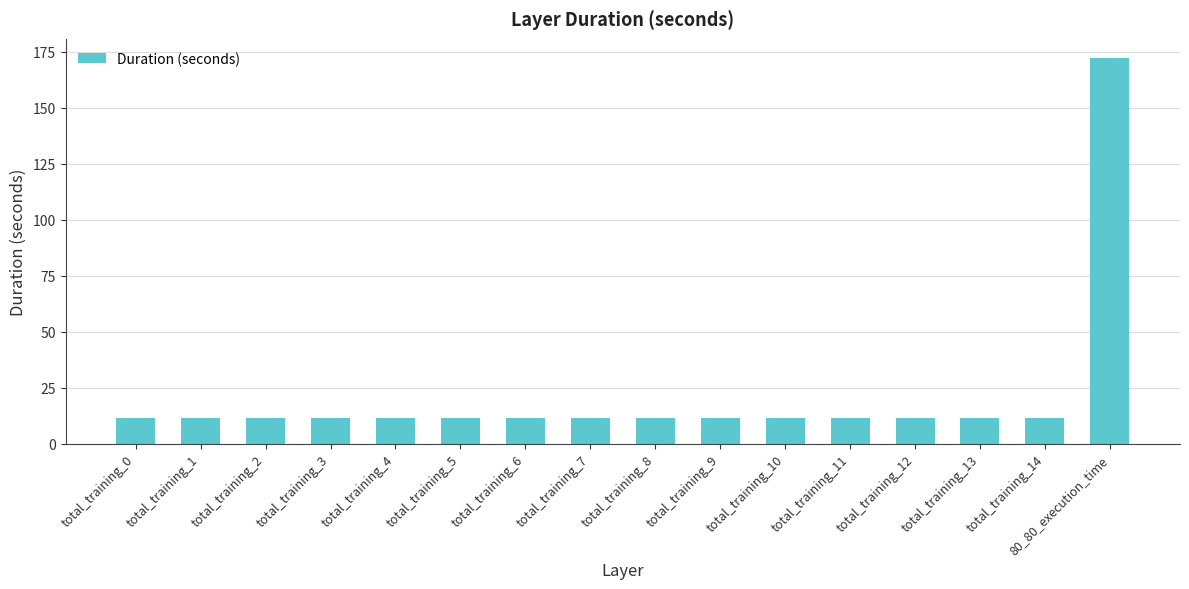

True or false: the data shows 4.8 at total_training_11.

False